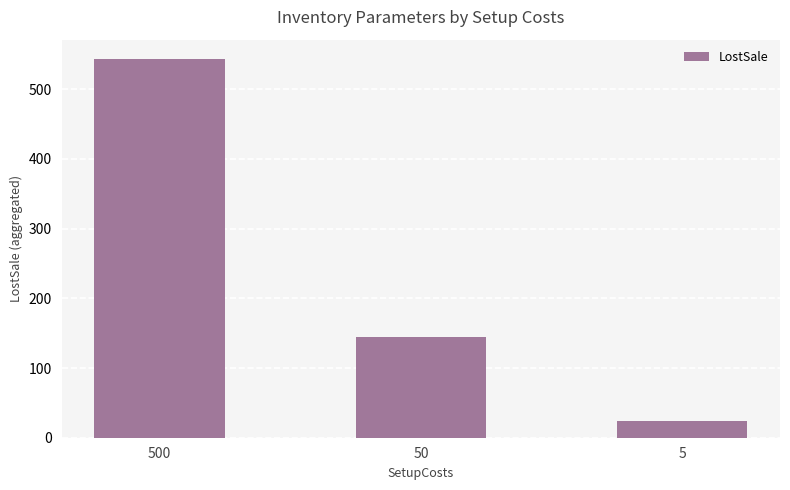

What is the difference between the maximum and second lowest values?

400